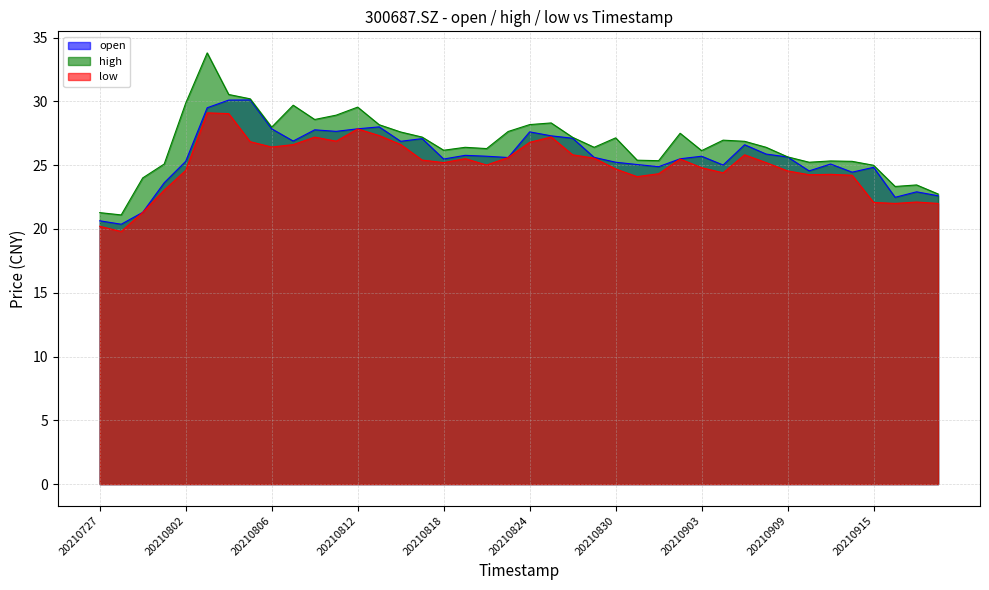

What is the difference between the high values at 20210916 and 20210809?

6.4